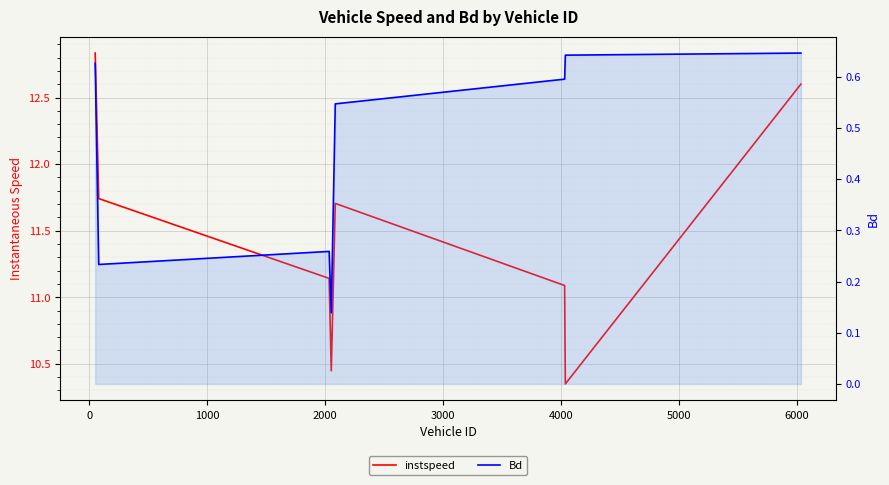

How many interior local valleys does the Bd series have?

2